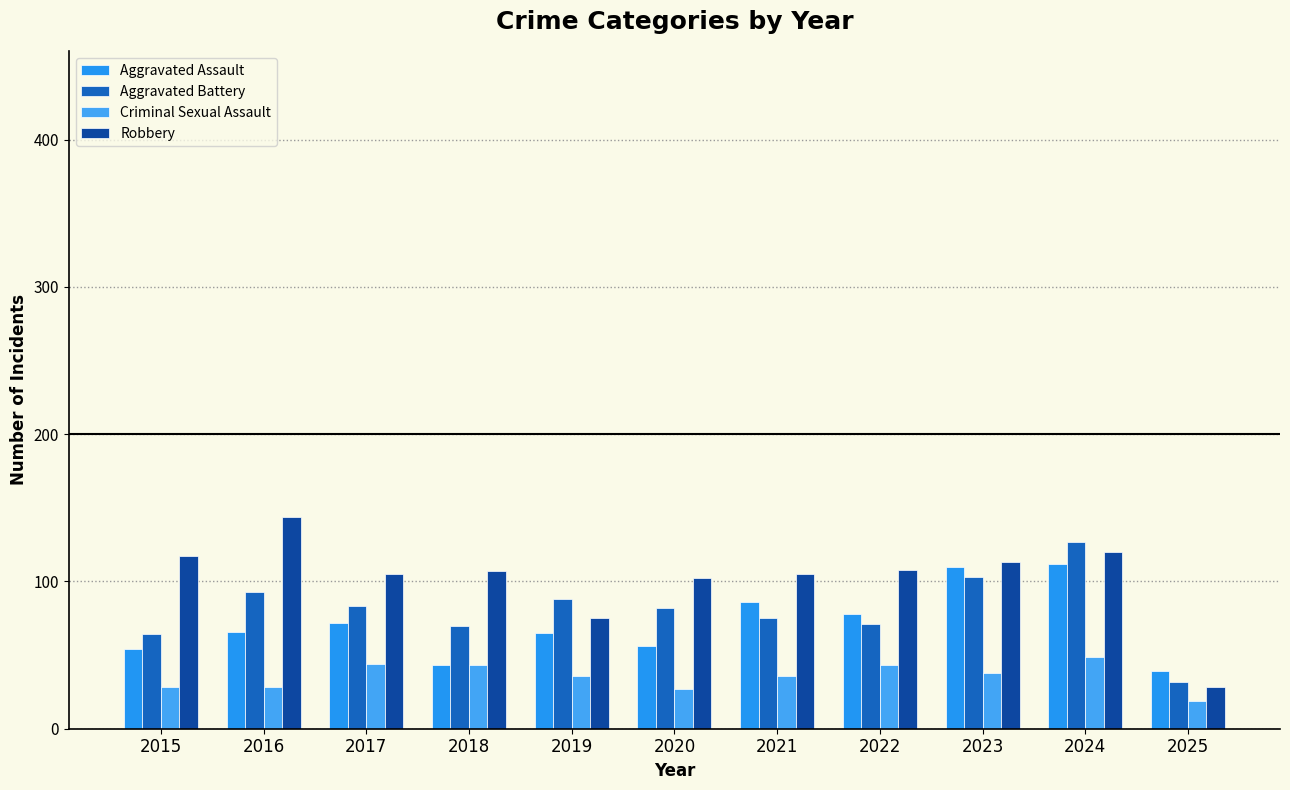

How many bars are there in each group?

4